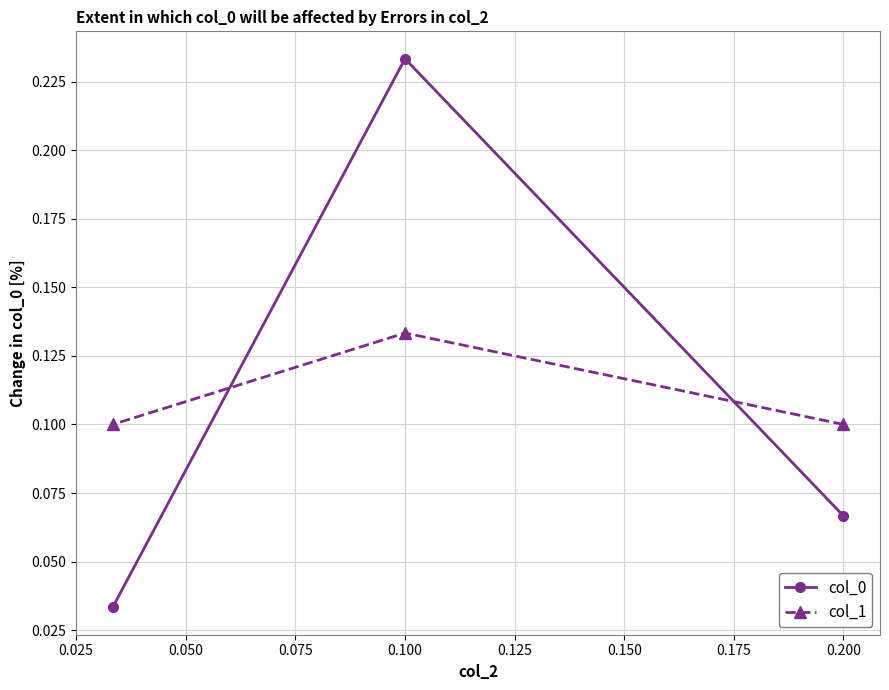

Count the col_1 values in the range 0 to 1.

3